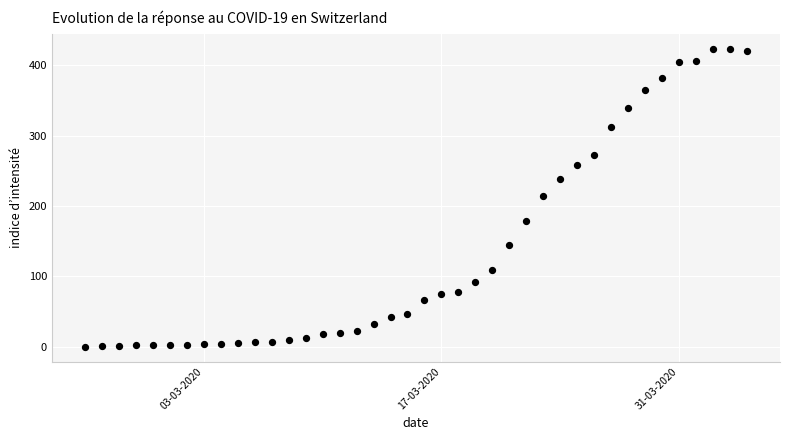

What is the range of X values (max minus min)?

39